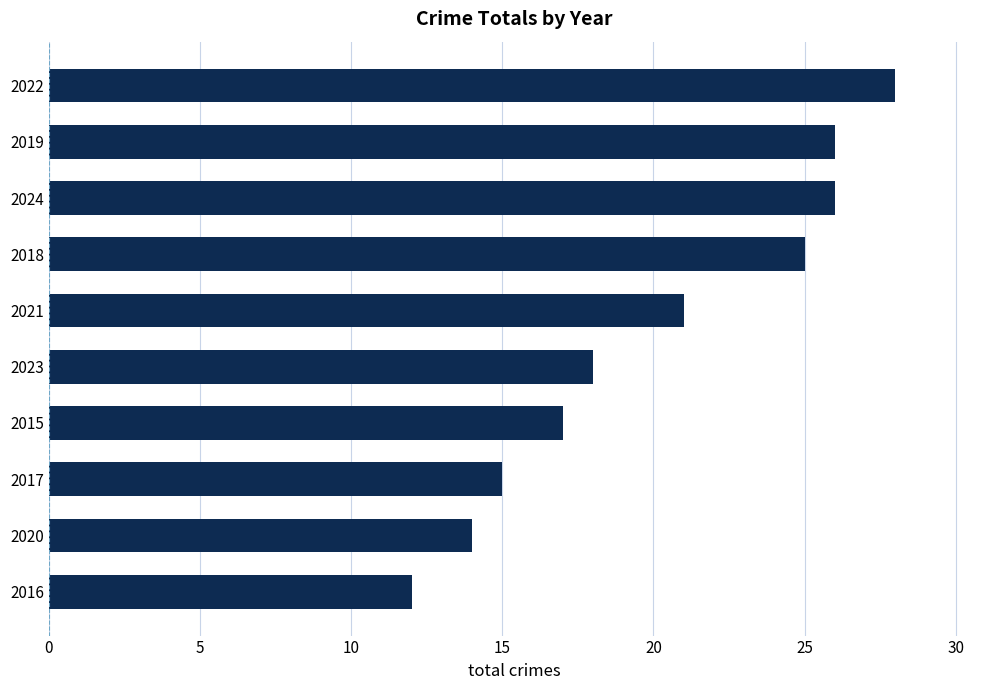

Reading bottom to top, extract all data points from this chart.

2016=12	2020=14	2017=15	2015=17	2023=18	2021=21	2018=25	2024=26	2019=26	2022=28